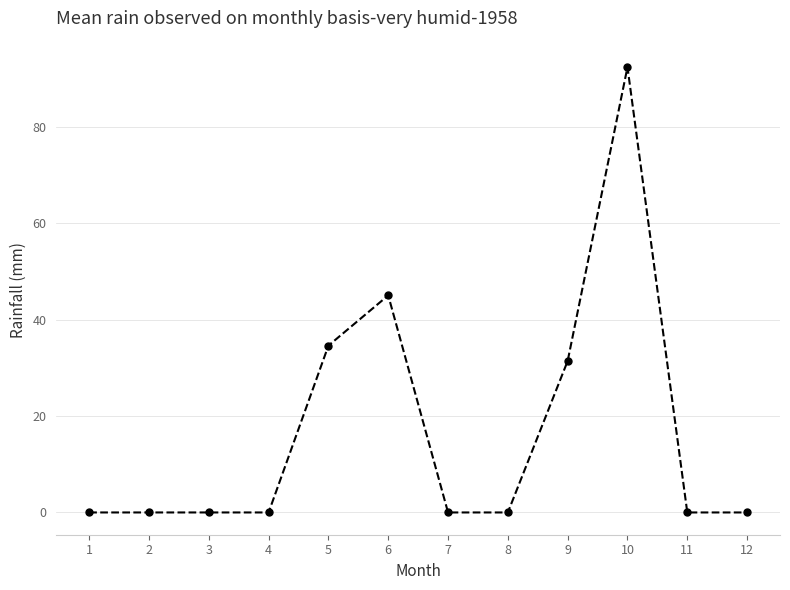

True or false: the data has more than 0 interior local peaks.

True